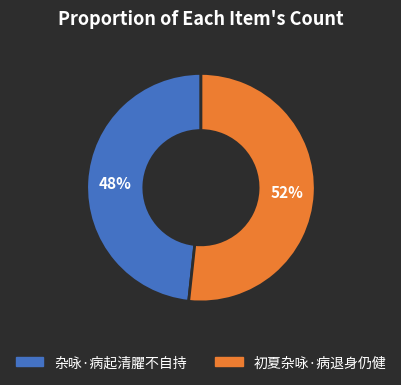

To the nearest percent, what portion does 初夏杂咏·病退身仍健 represent?

52%